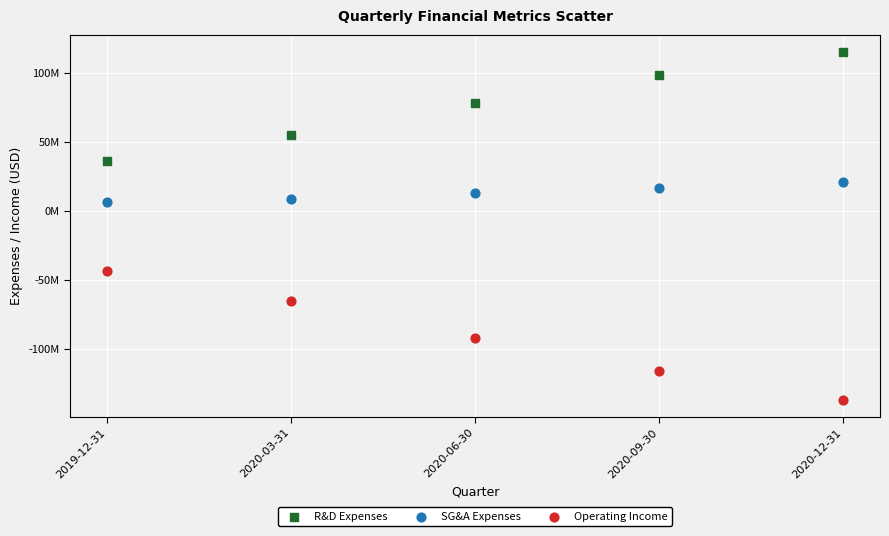

What are all the series names shown in the legend?

R&D Expenses, SG&A Expenses, Operating Income